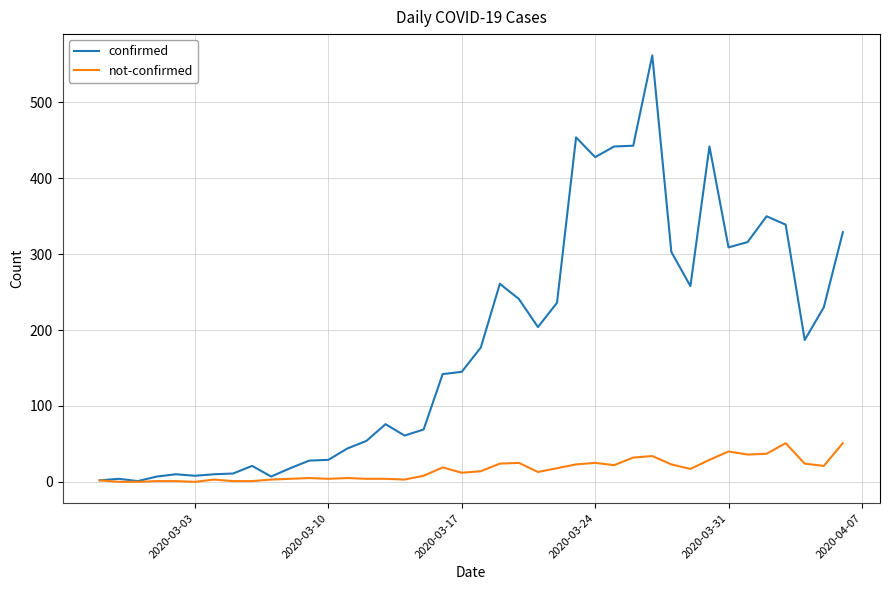

What is the maximum value for not-confirmed?

51